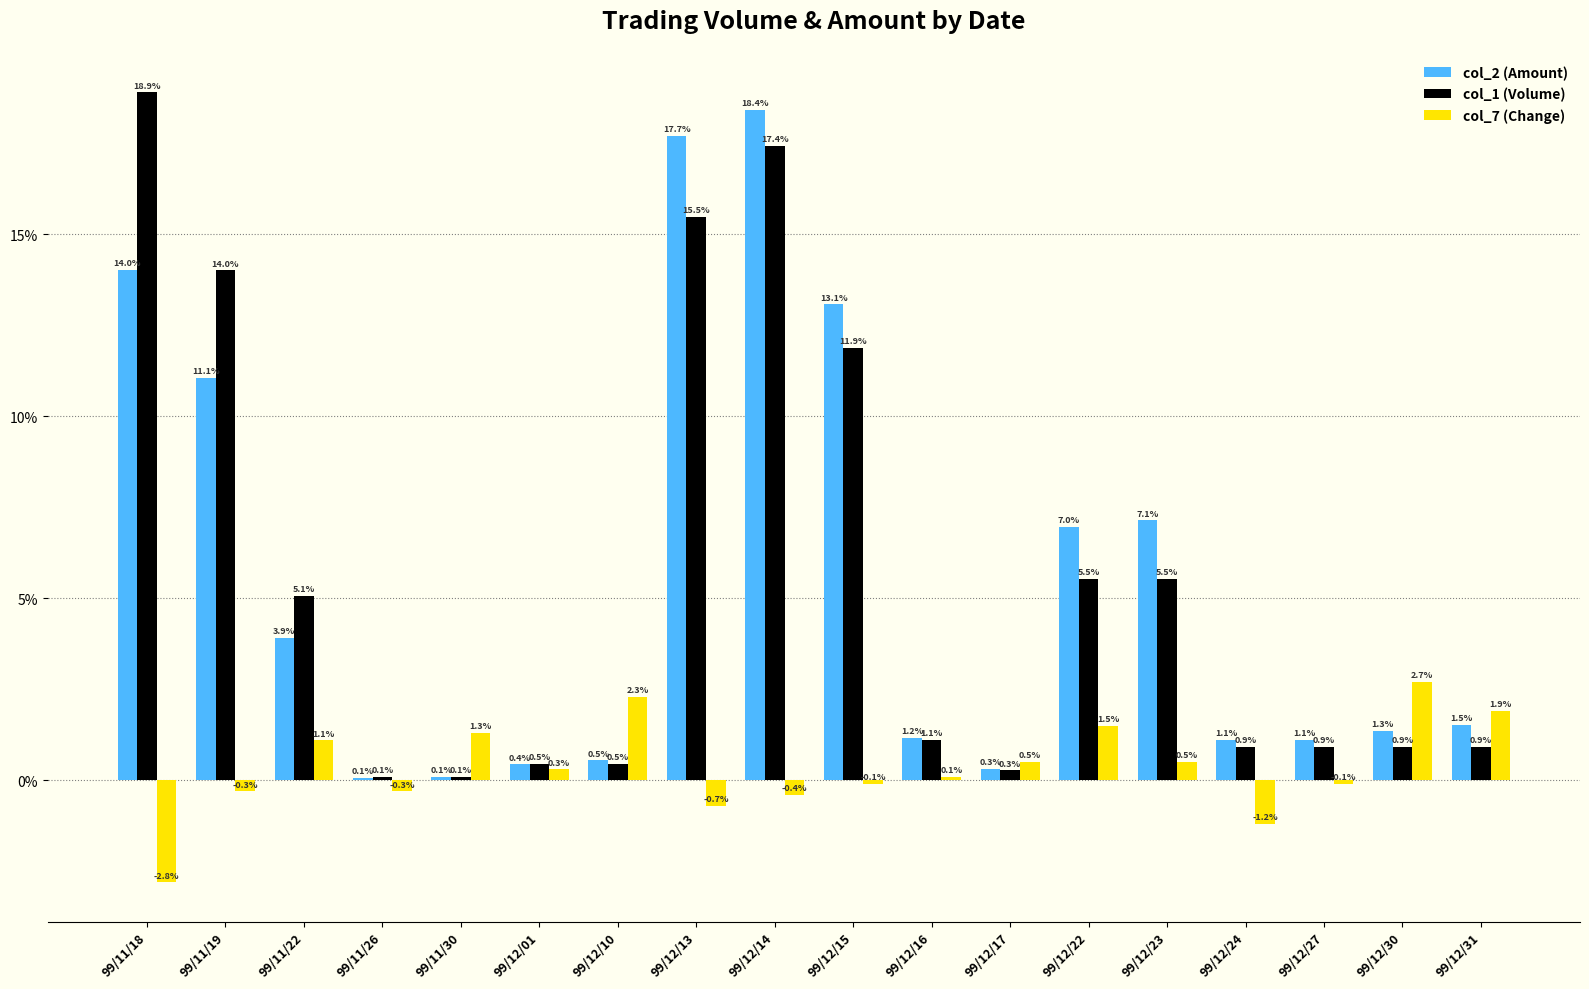

Which label corresponds to the largest value in the chart?

99/11/18